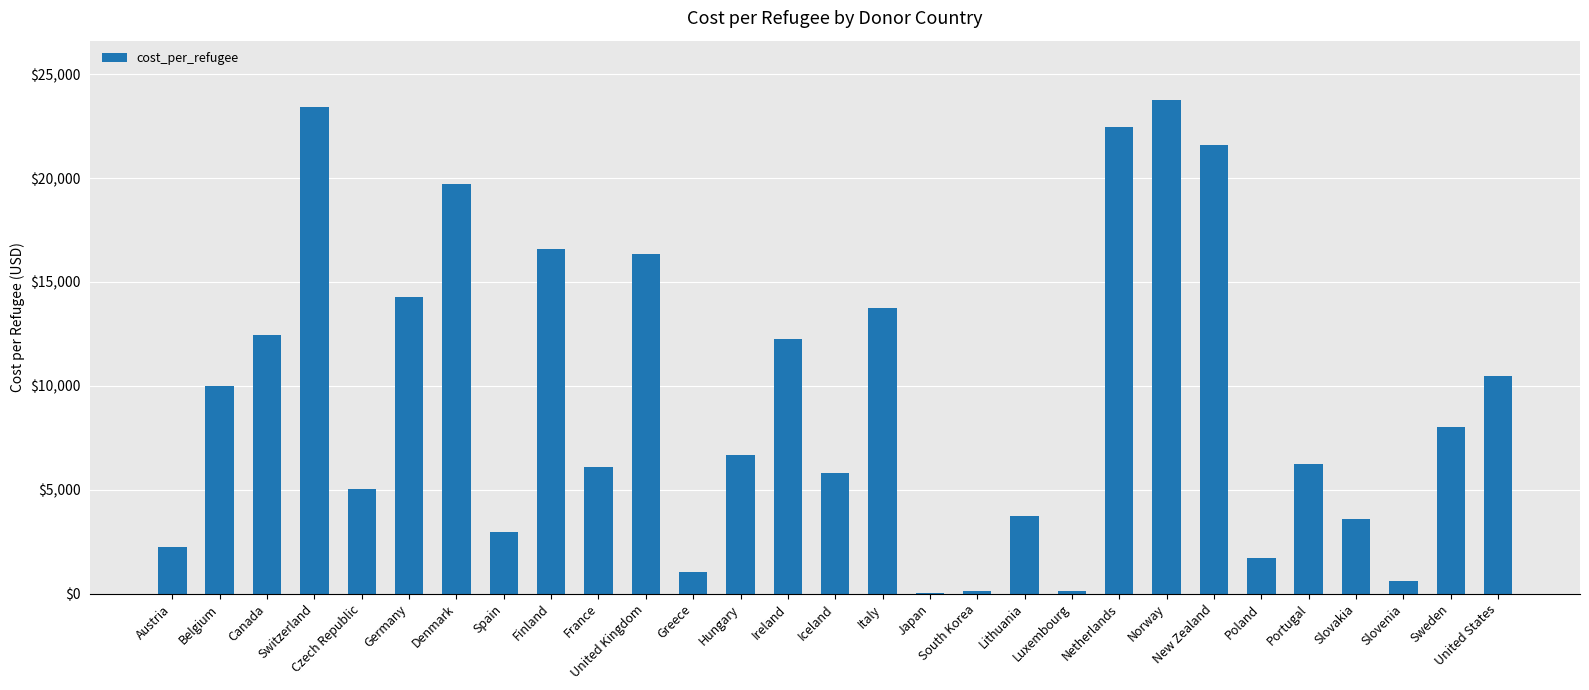

Approximately how many times larger is the value at Japan compared to South Korea?

0.2